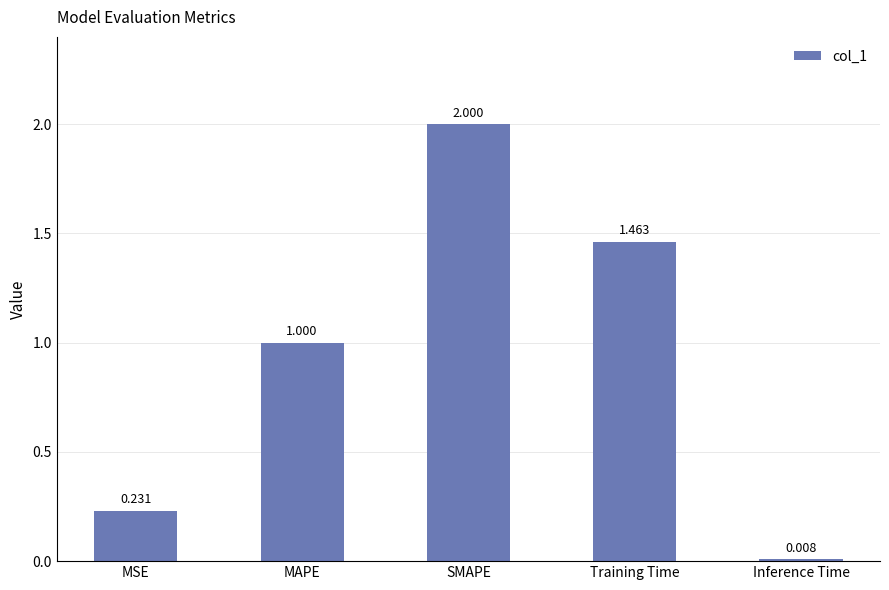

How many data points are less than 1?

2